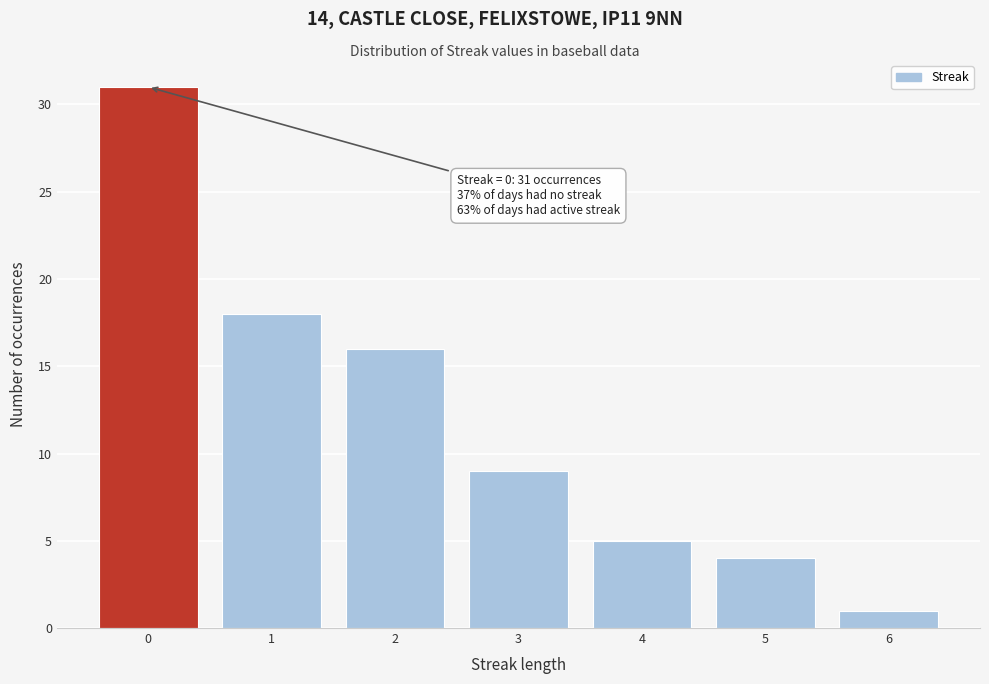

Over which range of the x-axis is the bar tallest?

-0.5 to 0.5